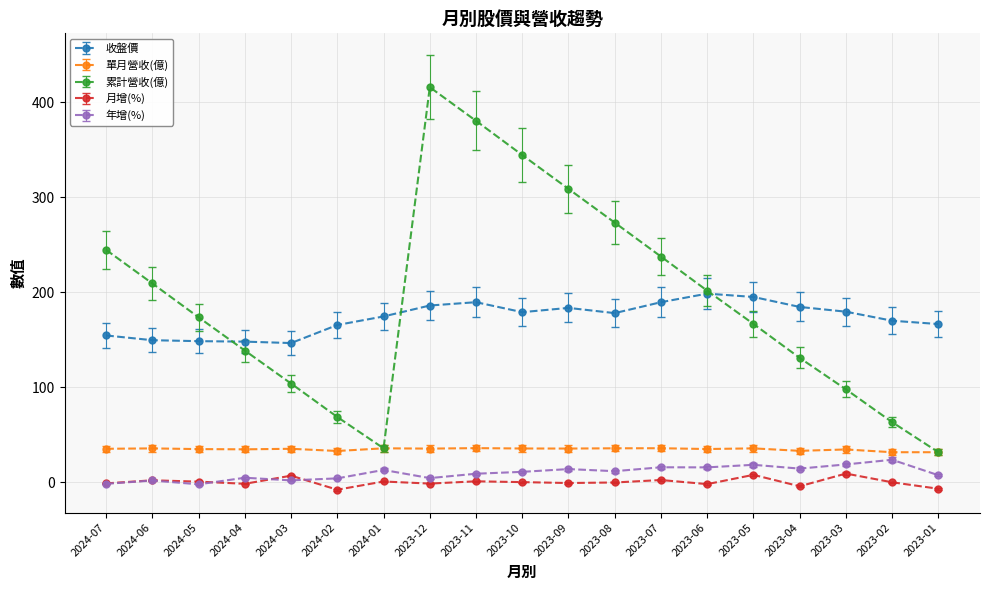

Which series has the widest spread of values?

累計營收(億)